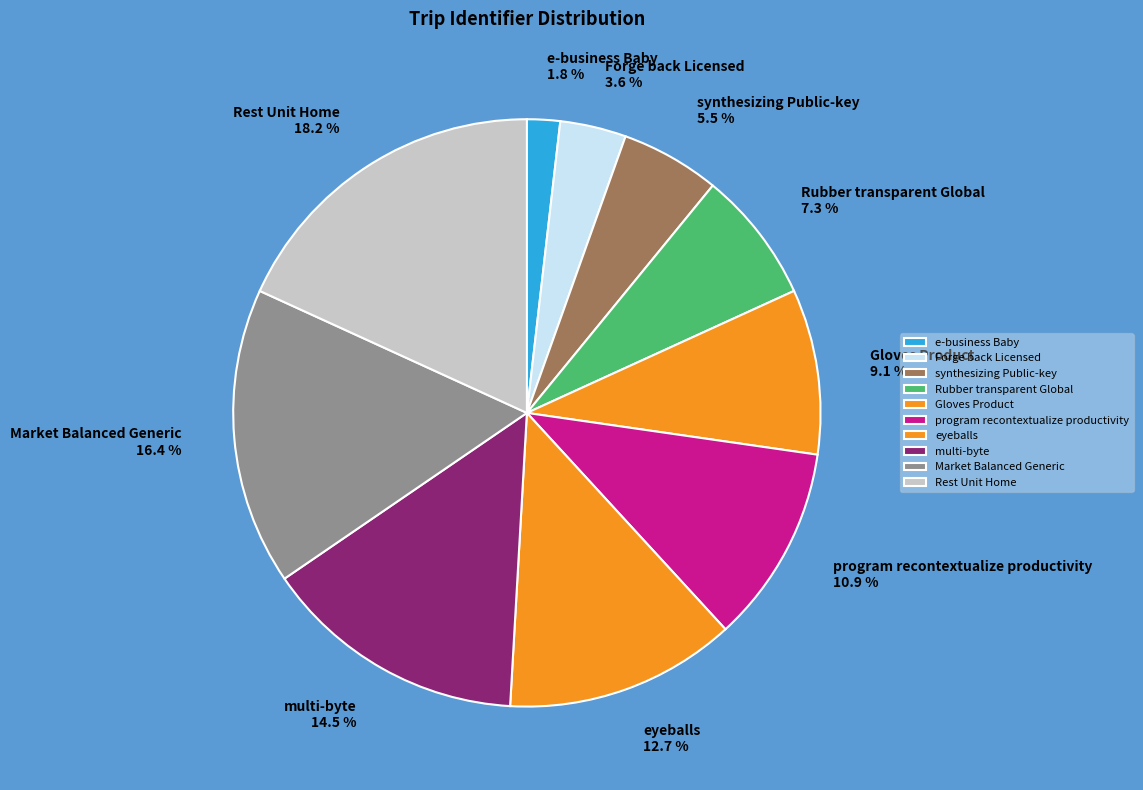

To the nearest percent, what portion does eyeballs represent?

13%